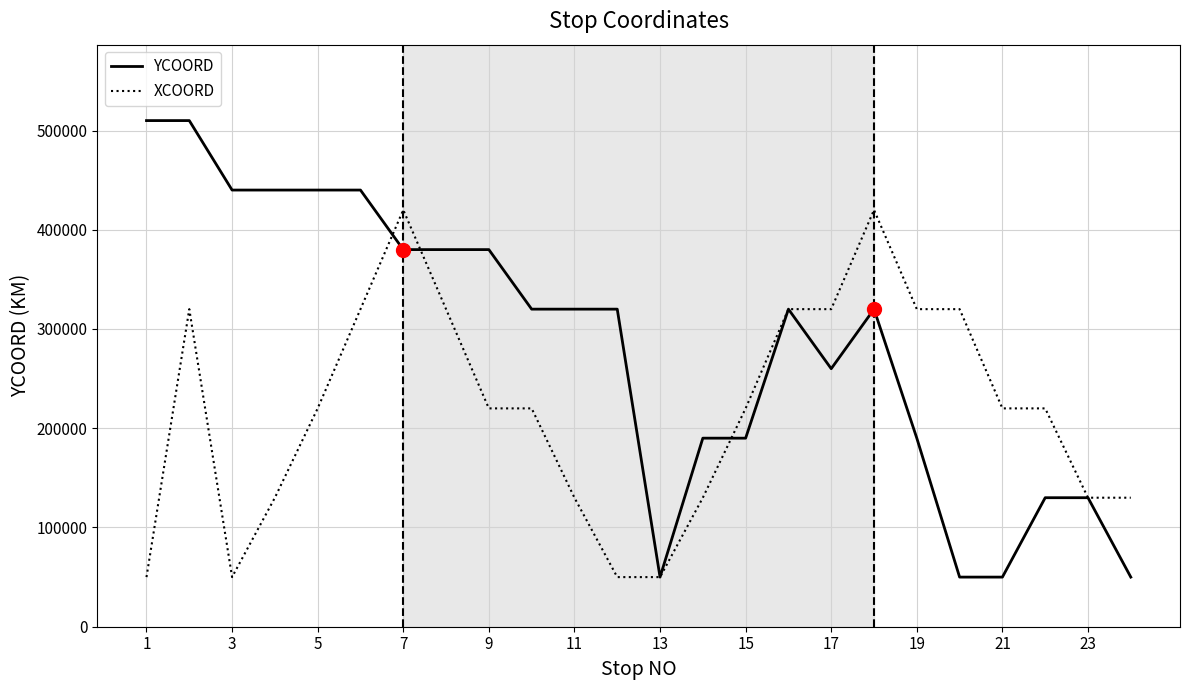

What is the greatest value displayed?

510000